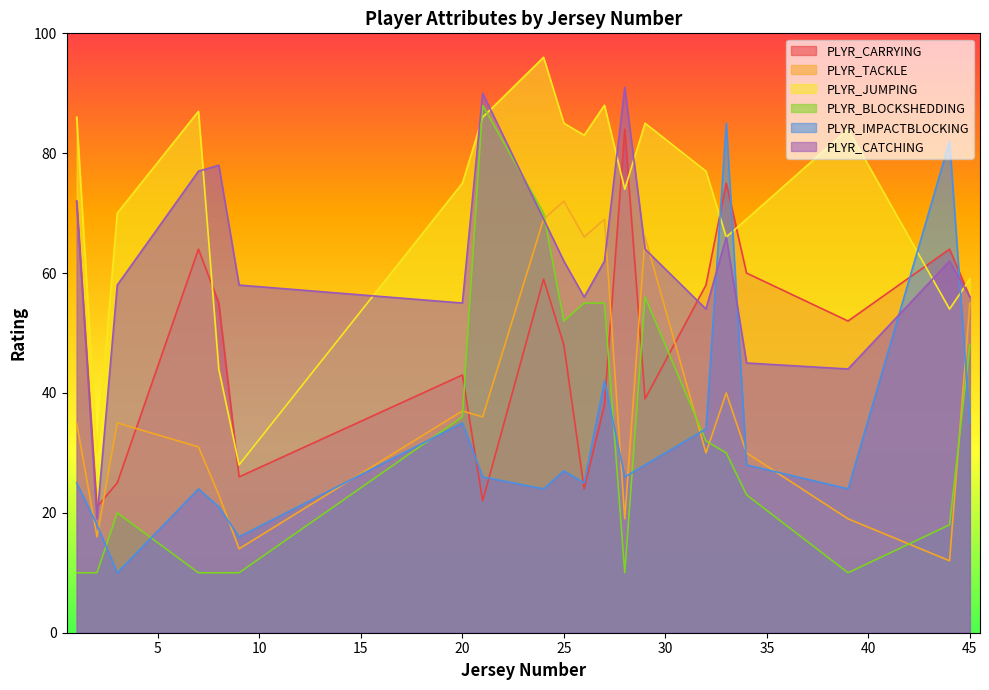

Where is the first local maximum for PLYR_CARRYING?

7